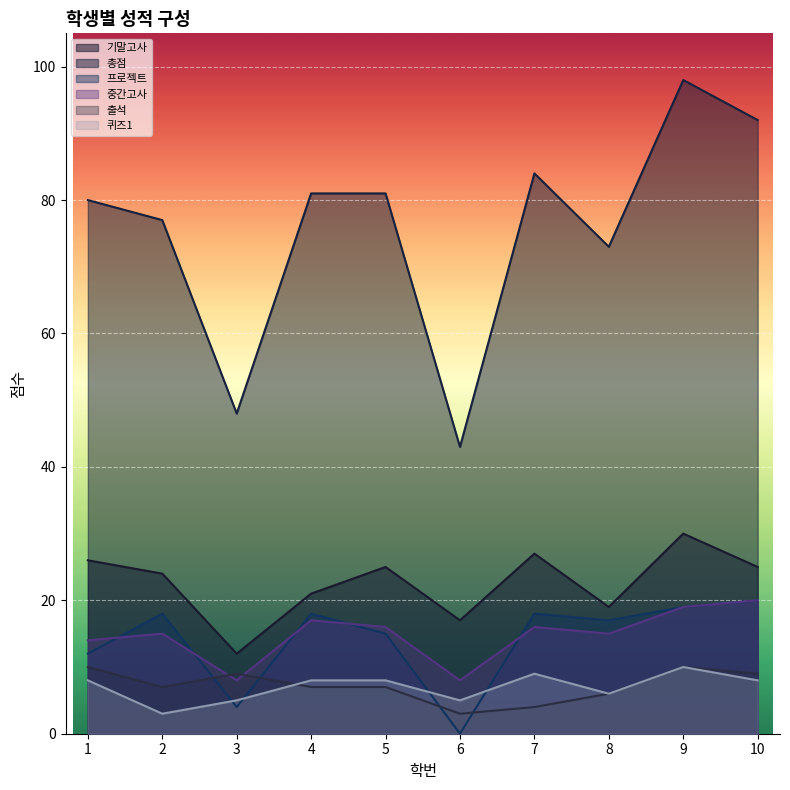

What is the difference between the second highest and second lowest values in the 기말고사 series?

10